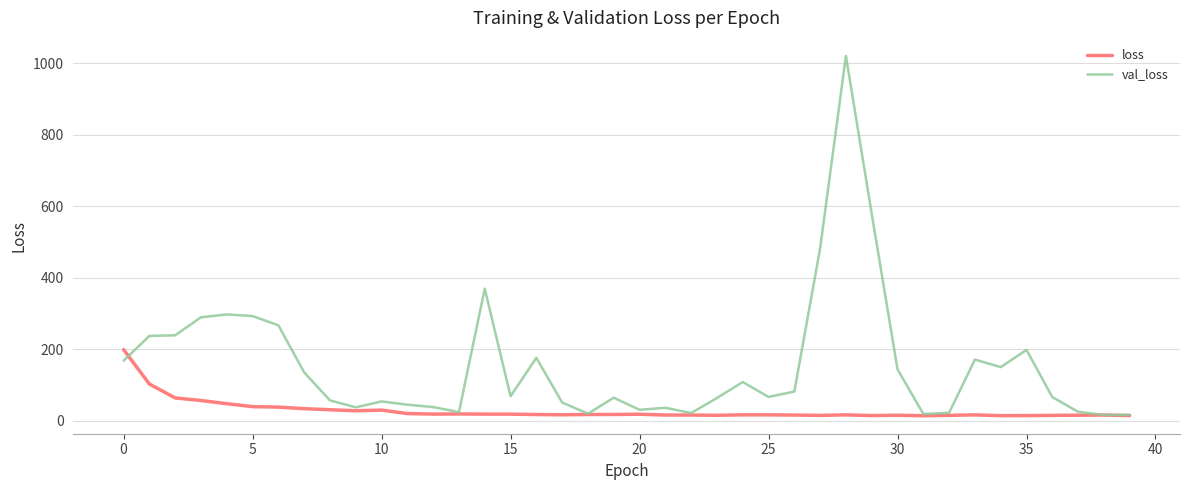

True or false: val_loss has more than 0 points higher than both neighbors.

True